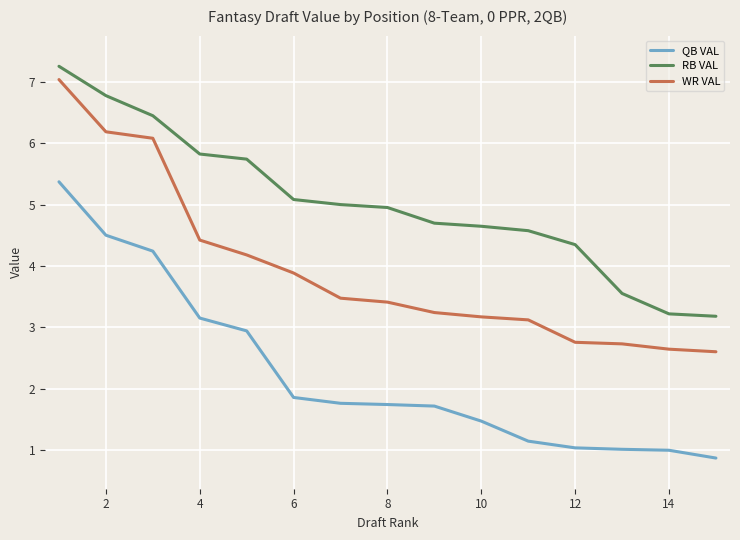

Does the chart have visible grid lines?

Yes